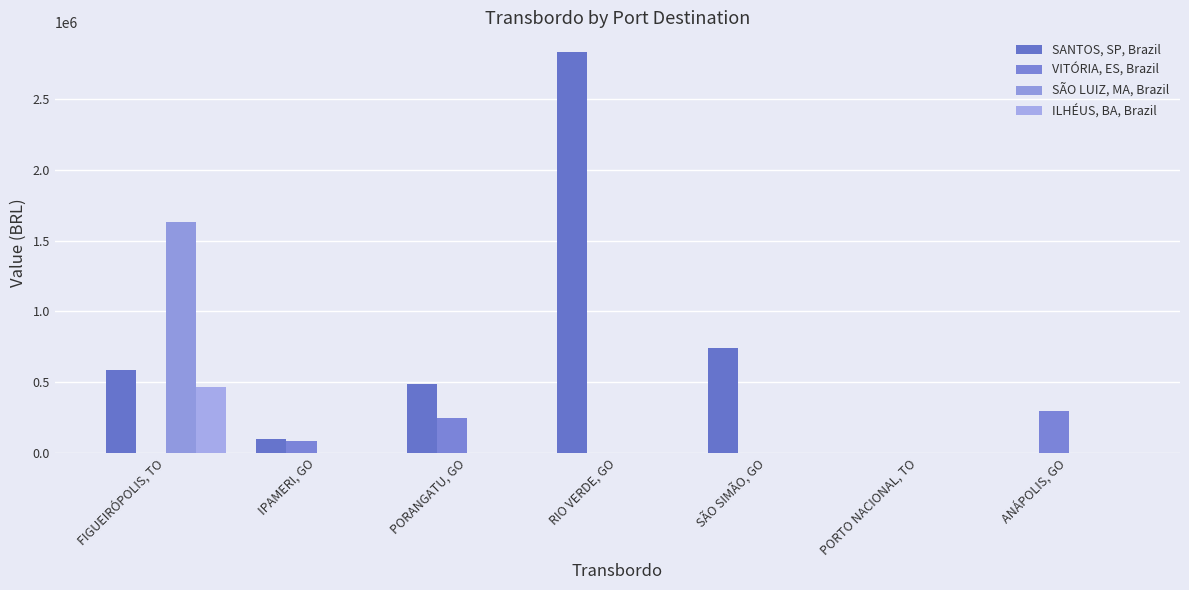

What is the spread (max minus min) of values at FIGUEIRÓPOLIS, TO?

1628912.0